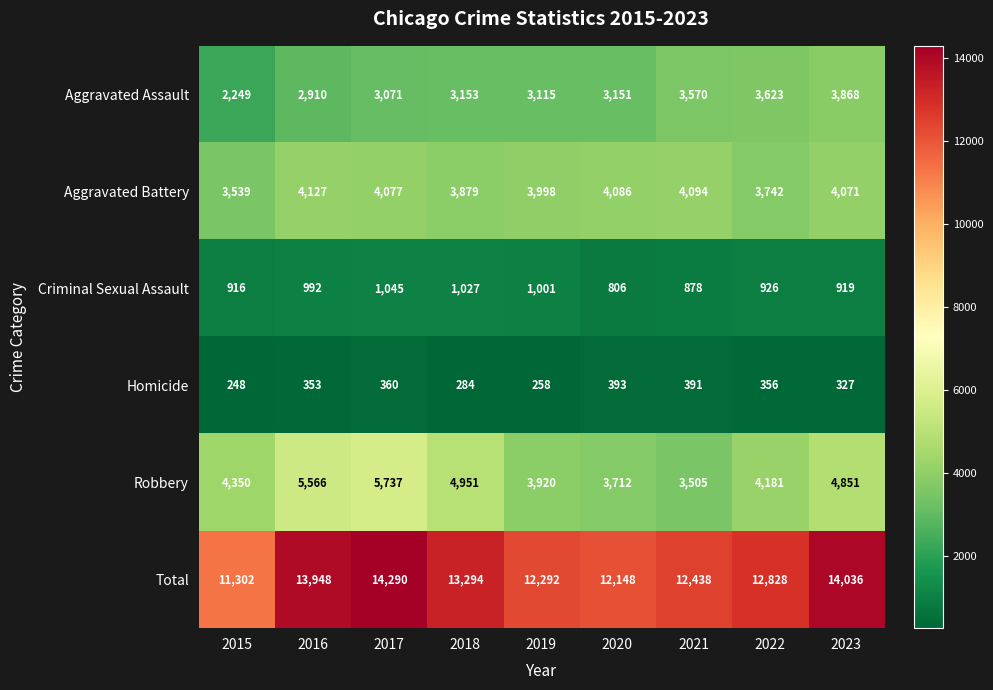

What is the total value across all series at 2016?

27896